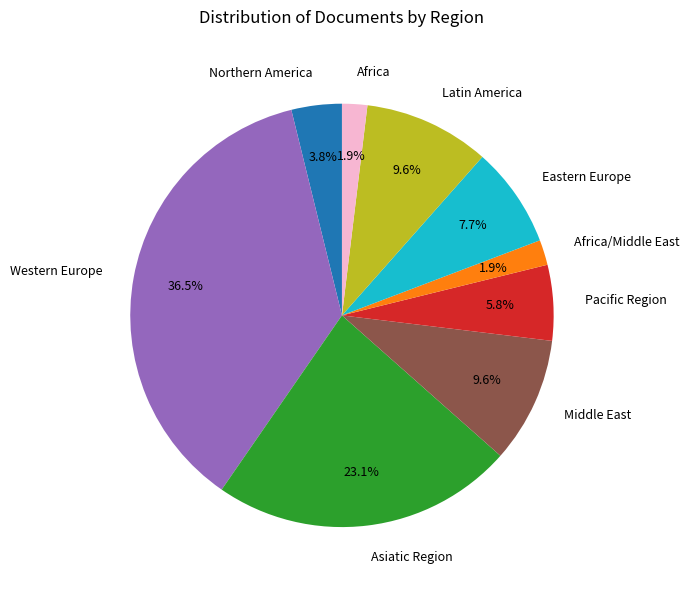

Is there any slice that represents more than half of the pie?

No